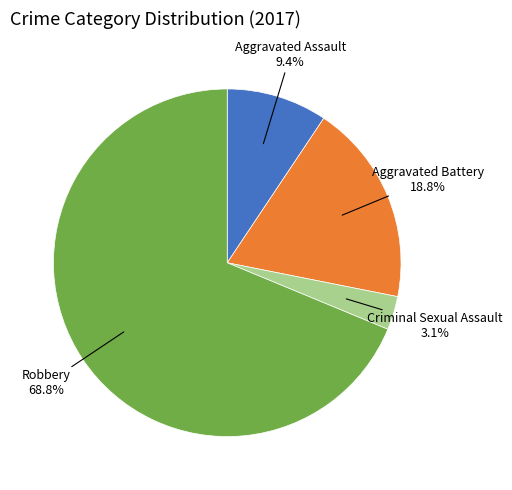

Does any single category account for the majority?

Yes